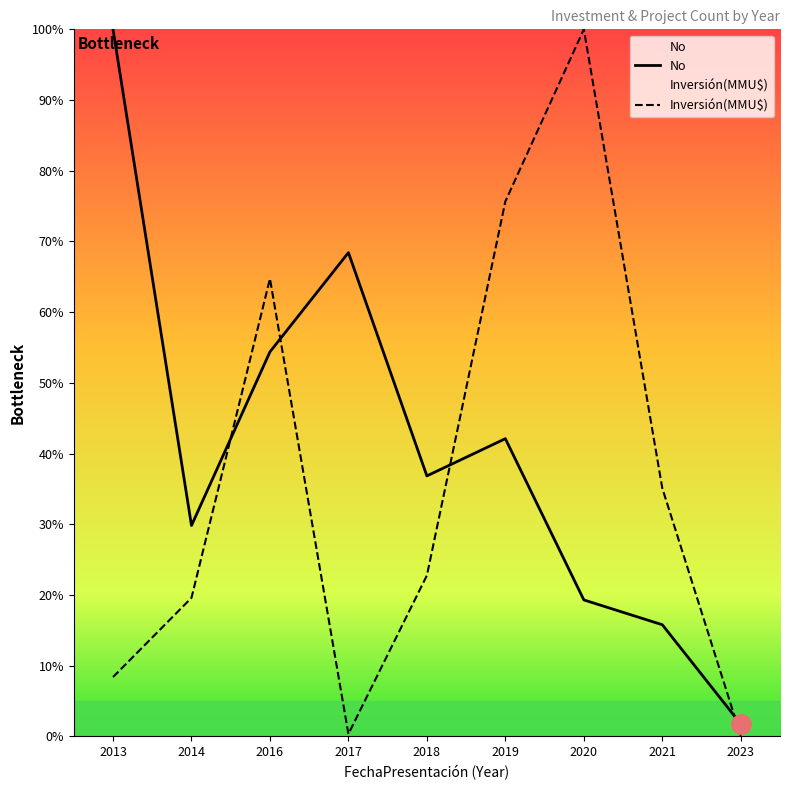

What is the sum of the No values at 2013 and 2014?

129.8